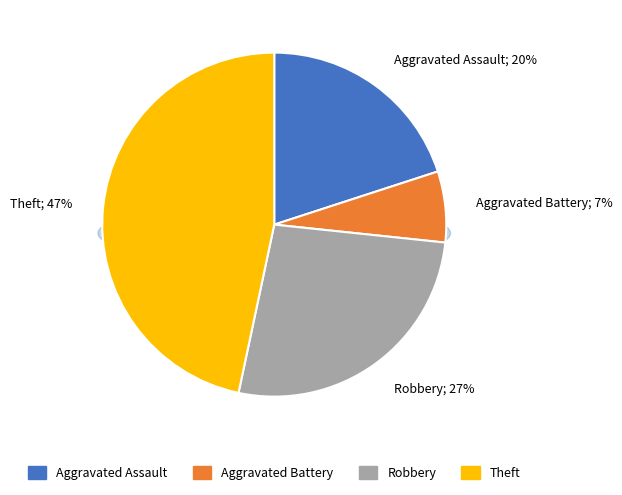

What is the largest slice in the pie chart?

Theft